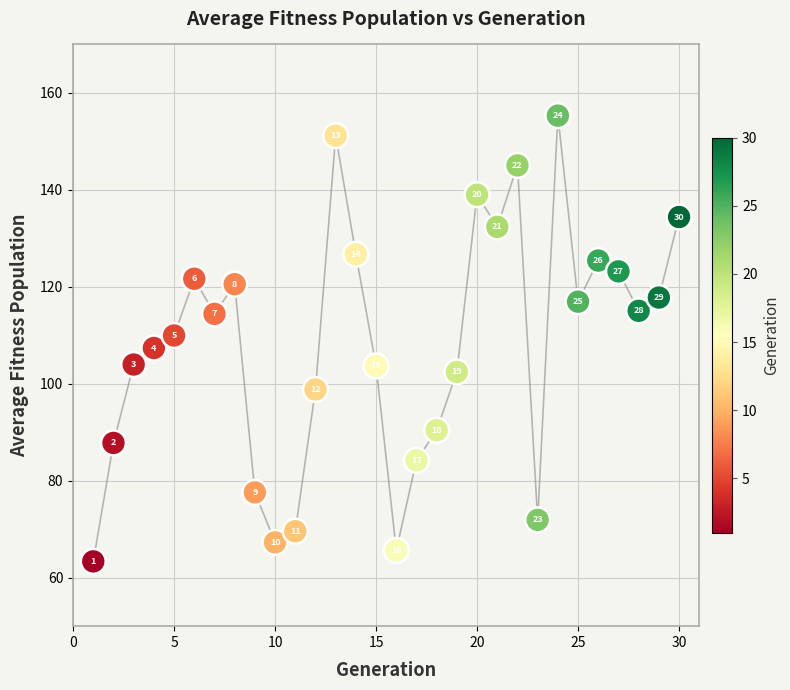

What is the range of Y values (max minus min)?

91.9